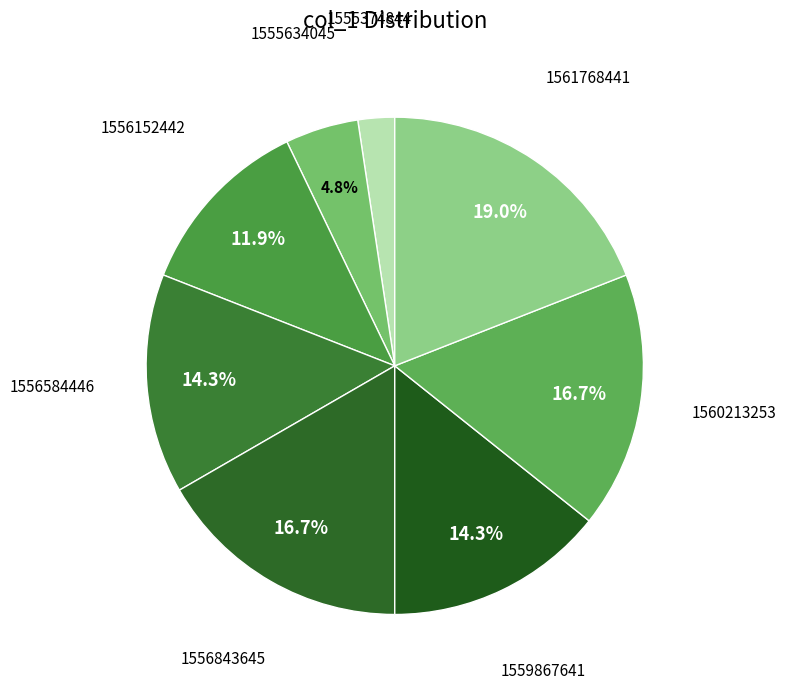

Approximately how many times larger is the value at 1556843645 compared to 1556152442?

1.4